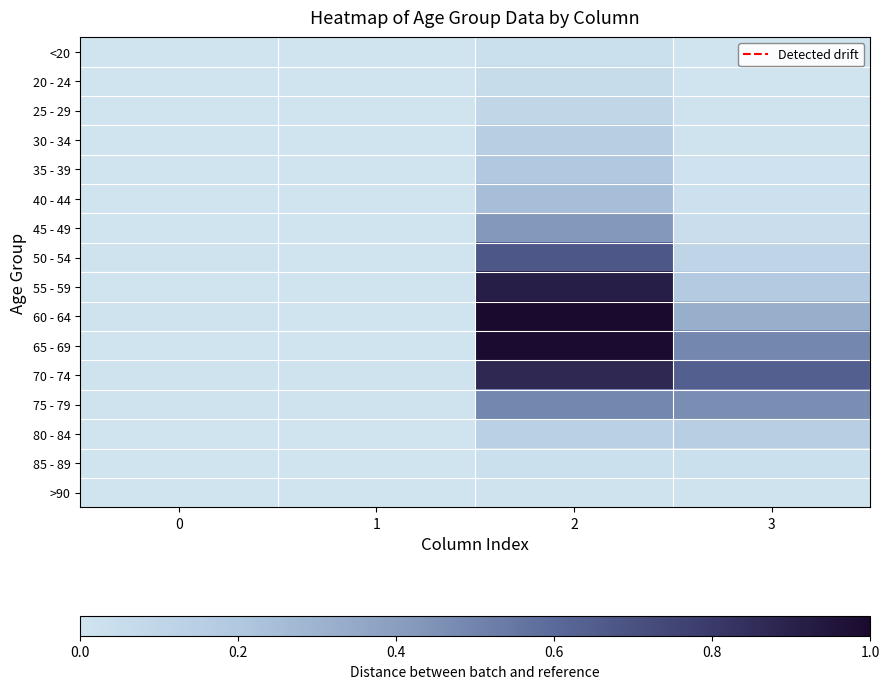

How many categories are shown in the chart?

4